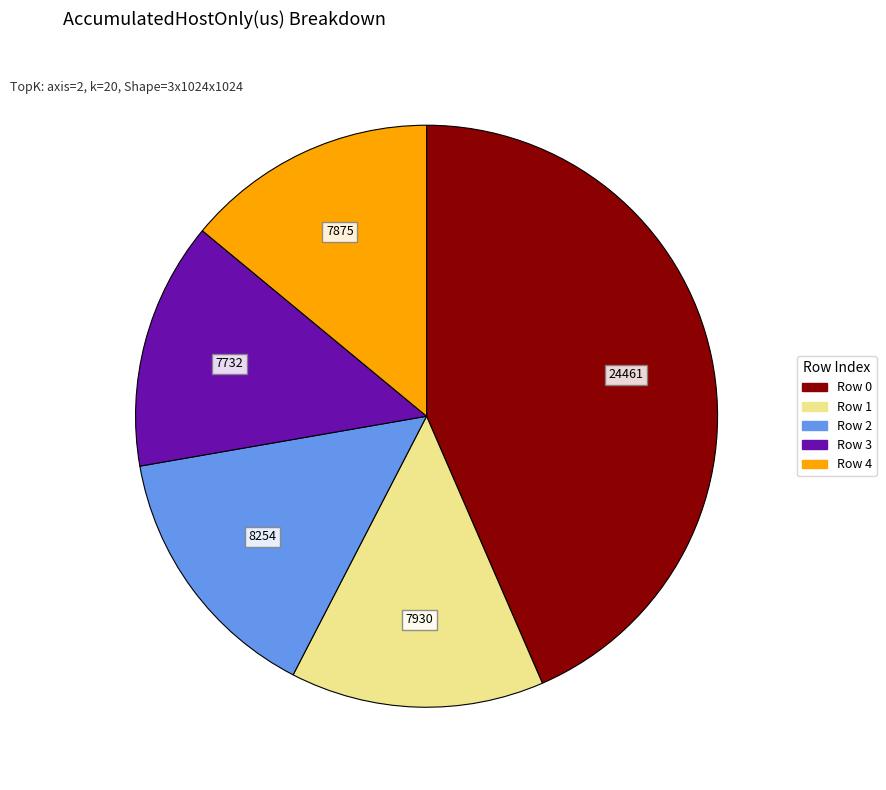

Do Row 1 and Row 3 together represent more than half of the pie?

No